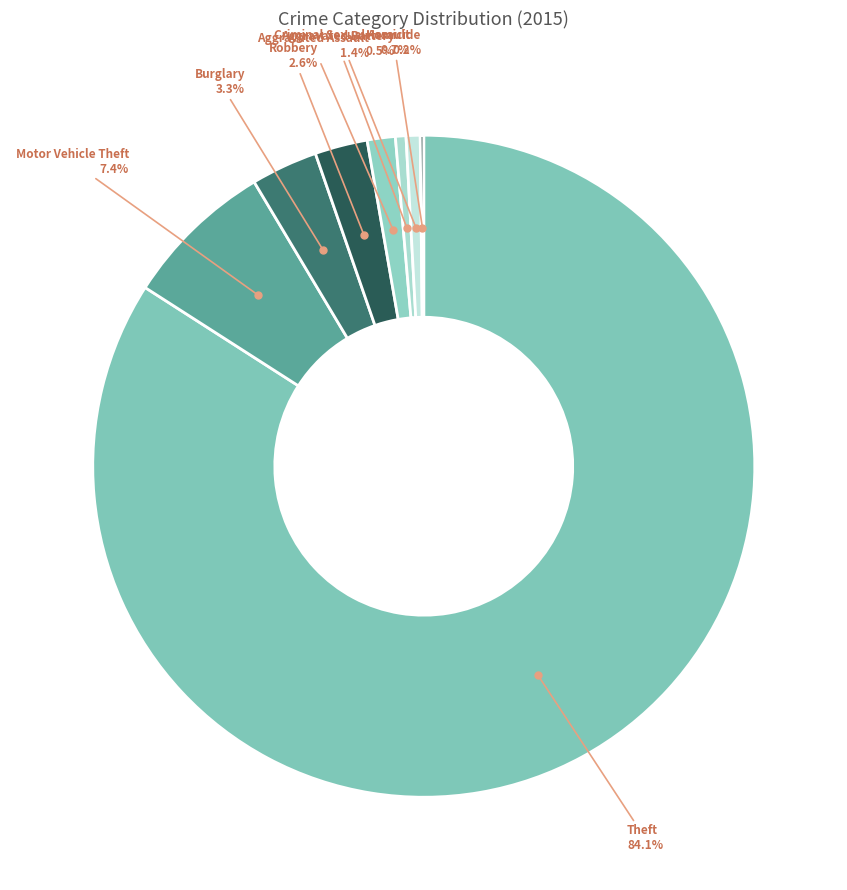

What percentage is NOT represented by Burglary?

96.7%